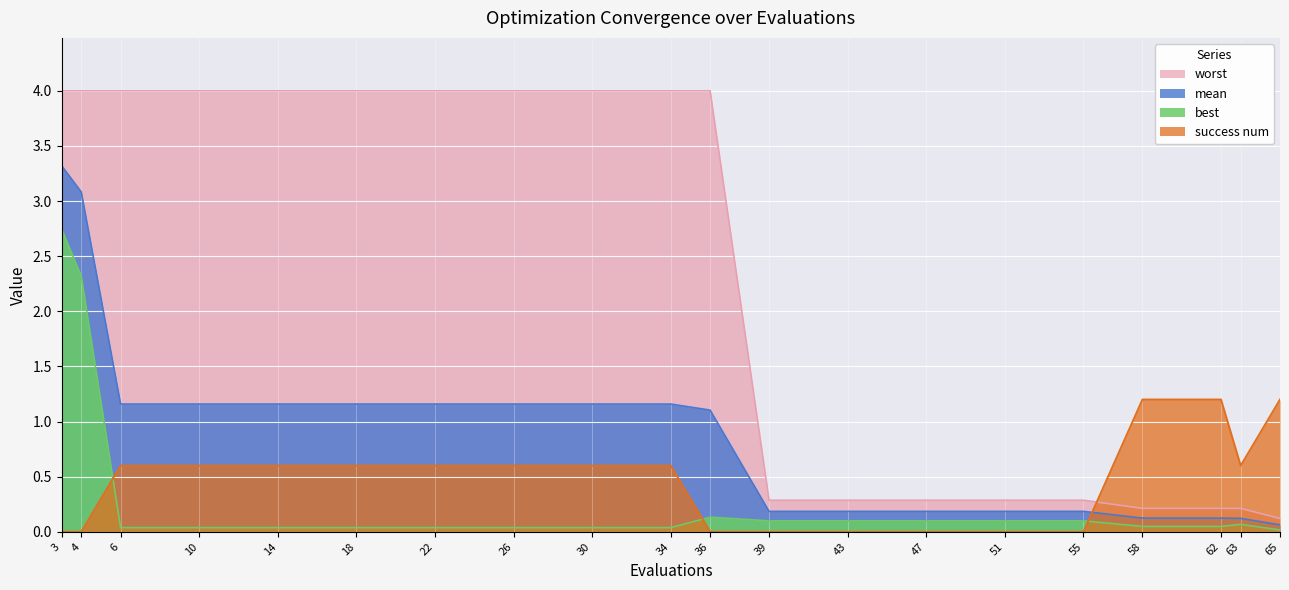

What is the approximate value of success num at 30?

0.6